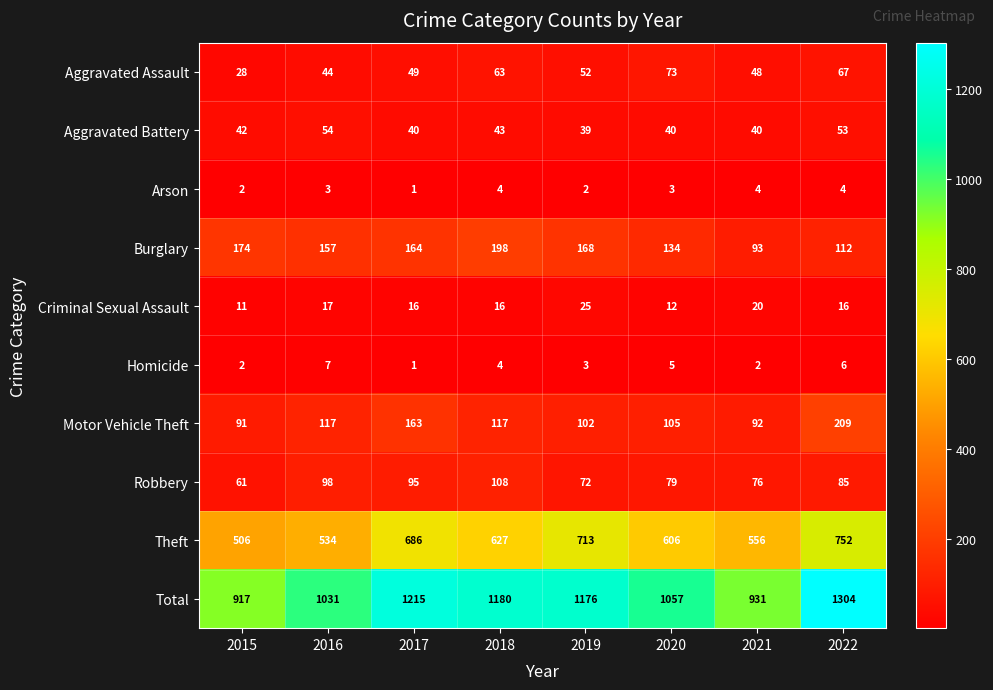

Which series changed the most between 2015 and 2019?

Total